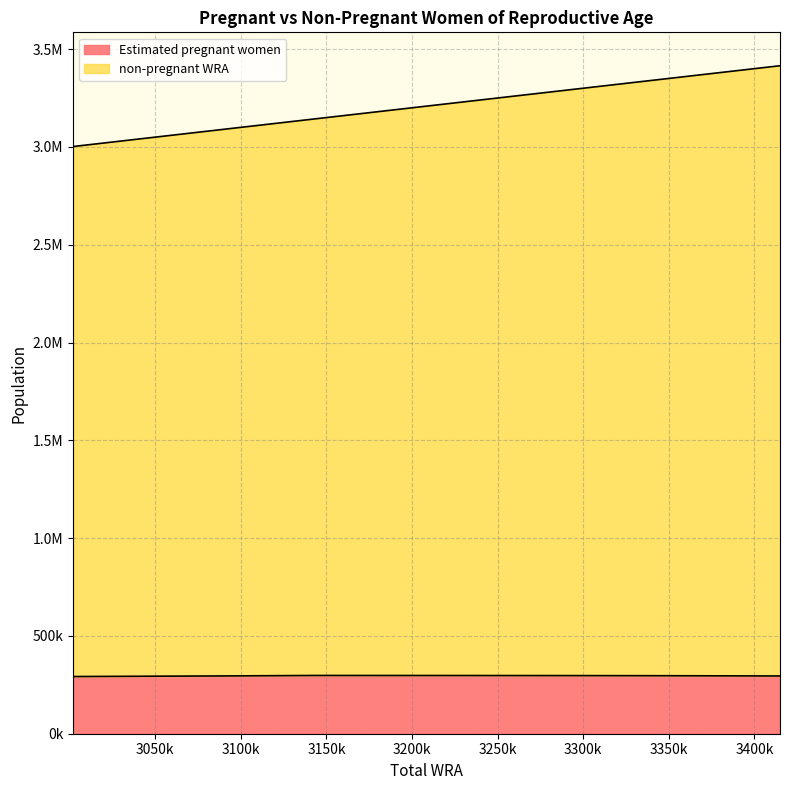

What is the value of the Estimated pregnant women point at the 9th from the left?

296507.4